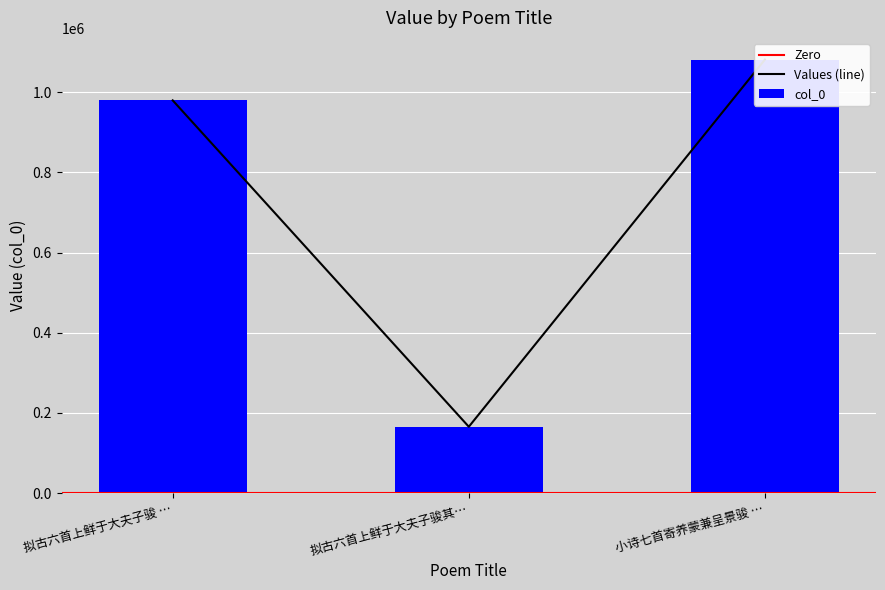

List the labels in order of value, smallest first.

拟古六首上鲜于大夫子骏其…, 拟古六首上鲜于大夫子骏 …, 小诗七首寄养蒙兼呈景骏 …